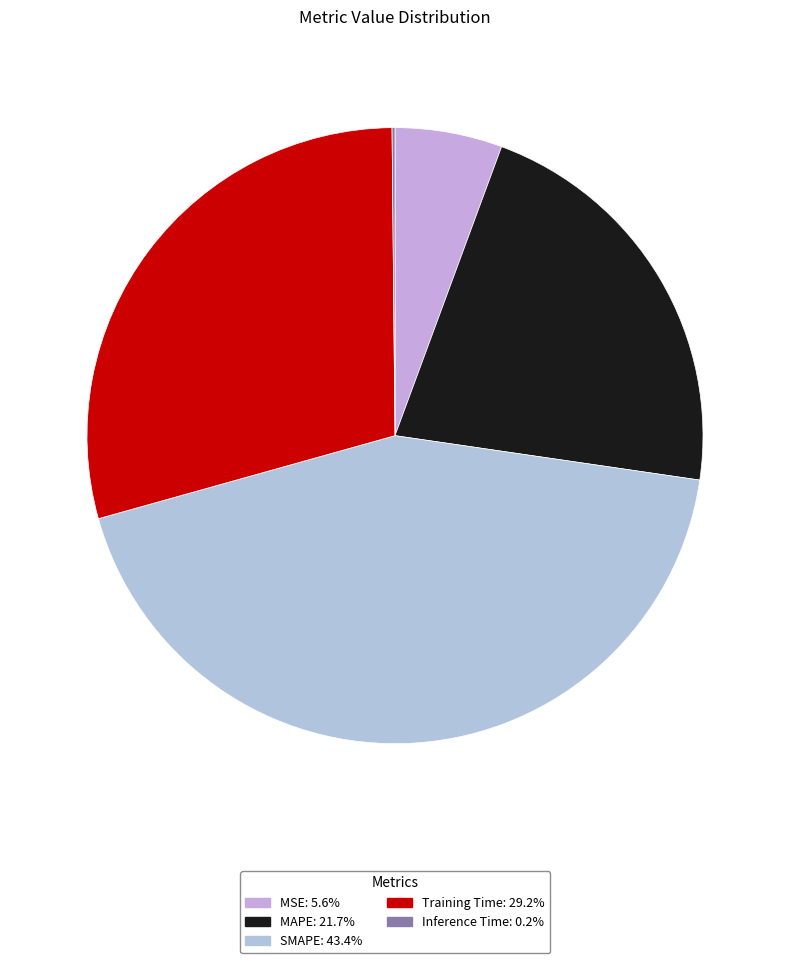

What is the smallest slice in the pie chart?

Inference Time